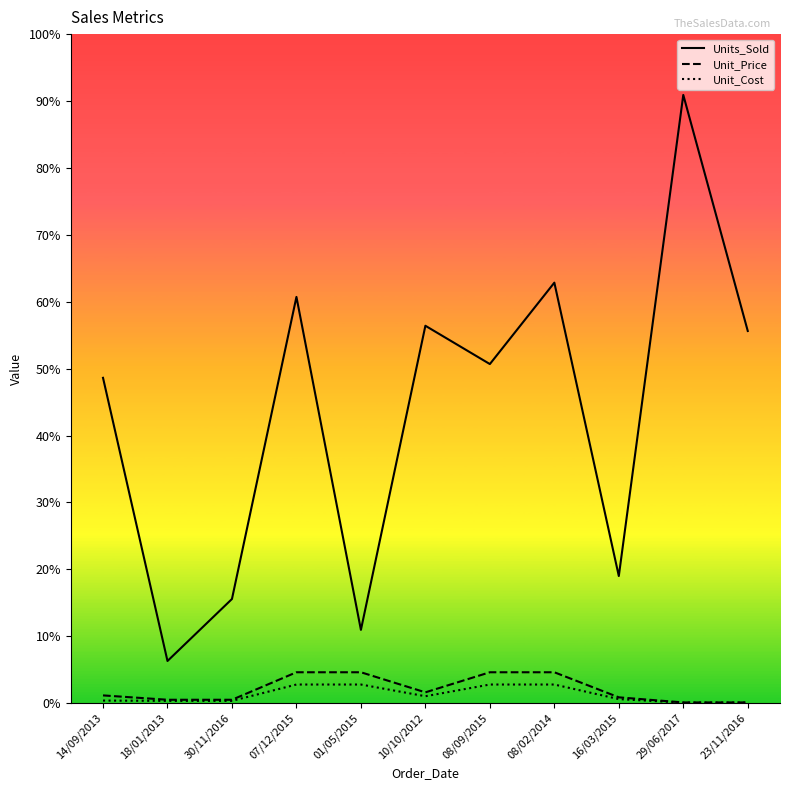

Does the chart have visible grid lines?

No